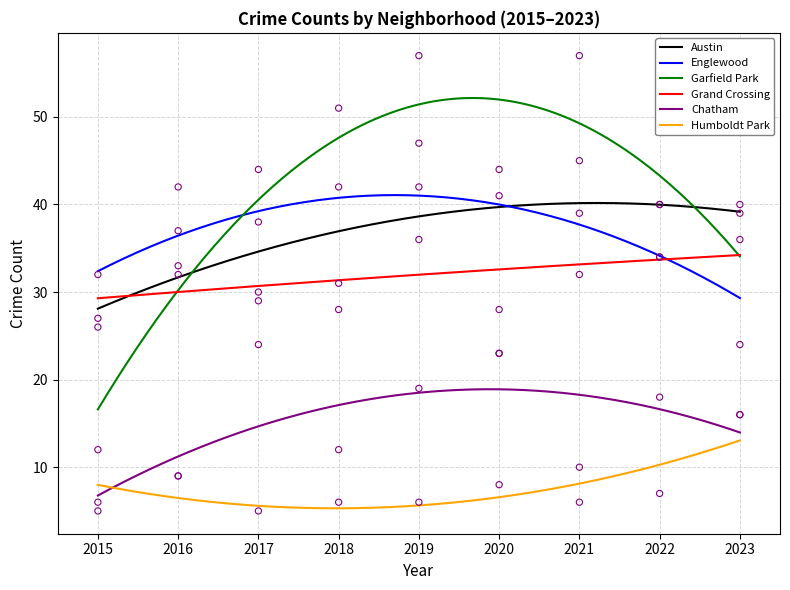

Which series reaches the minimum Y coordinate?

Chatham